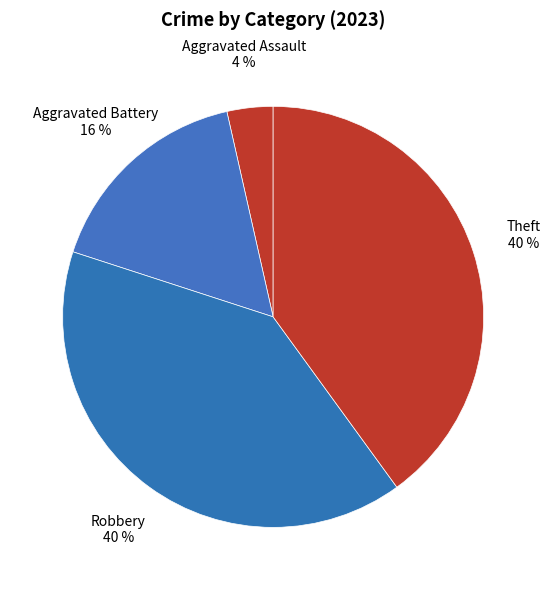

How many slices are in this pie chart?

4